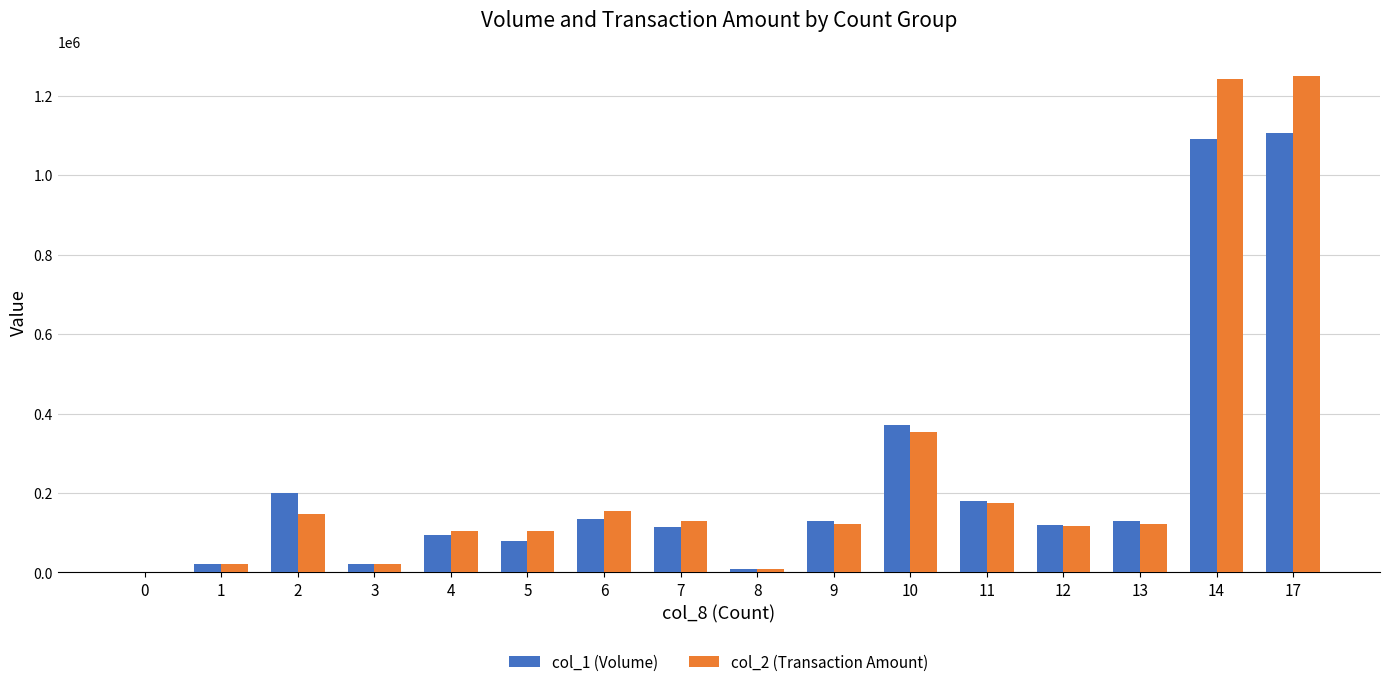

What is the greatest value displayed?

1249230